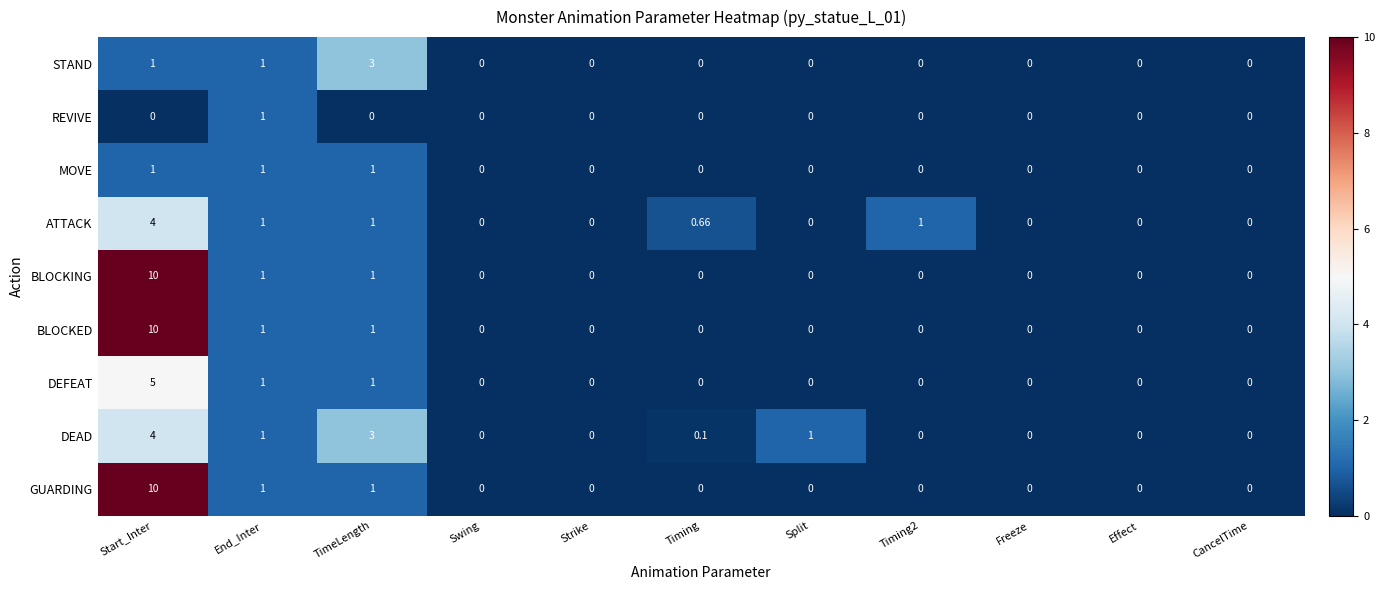

Is the value of BLOCKING at Effect greater than the value of DEAD at Split?

No